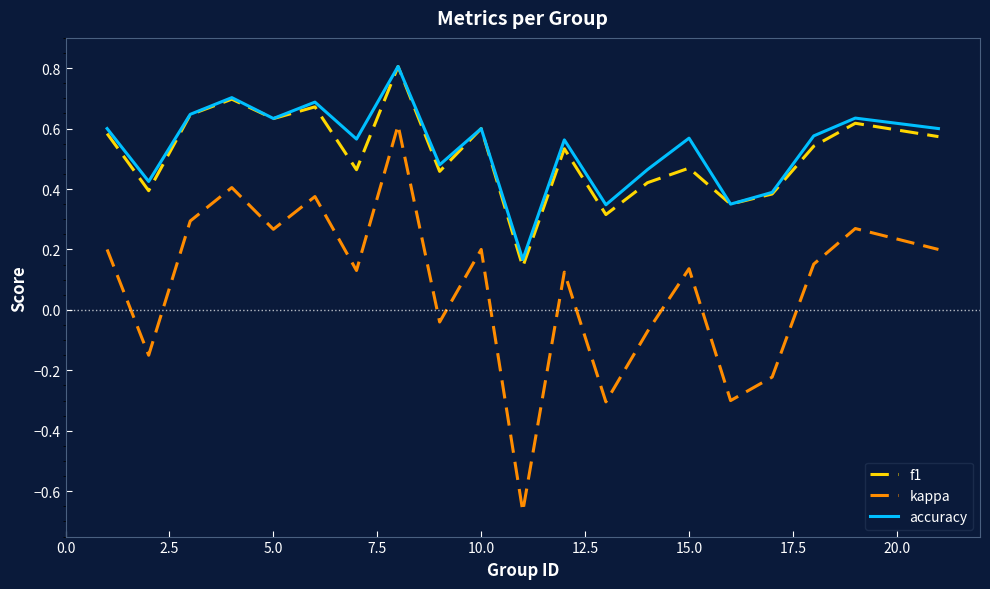

True or false: kappa and accuracy intersect in this chart.

False